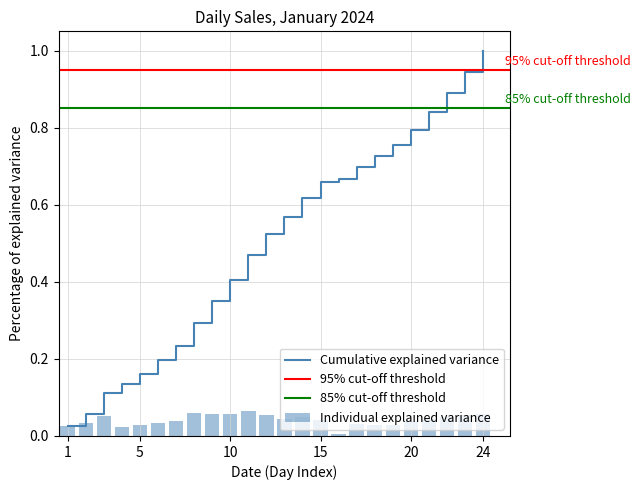

What is the value of the 22nd bar from the left?

0.1